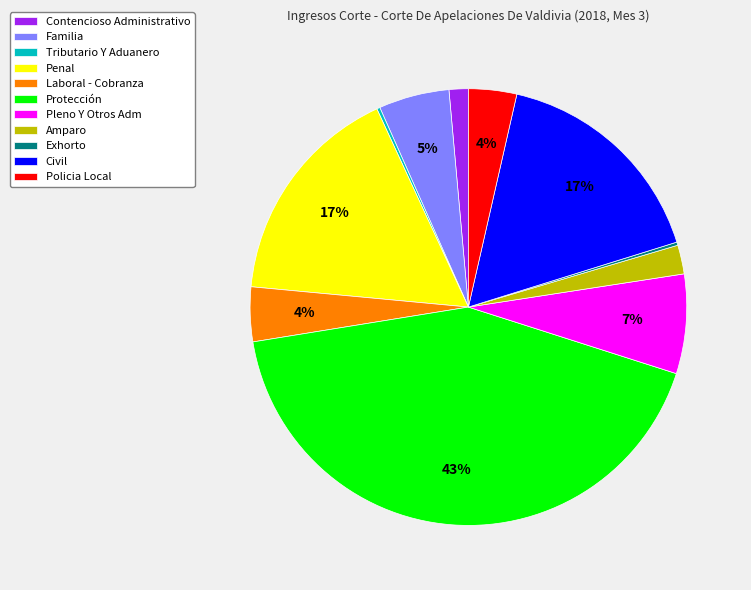

What is the largest slice in the pie chart?

Protección